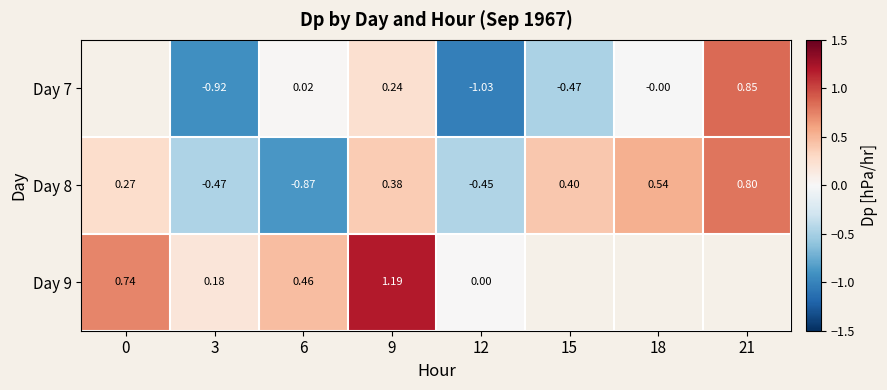

How many distinct data groups are displayed?

3